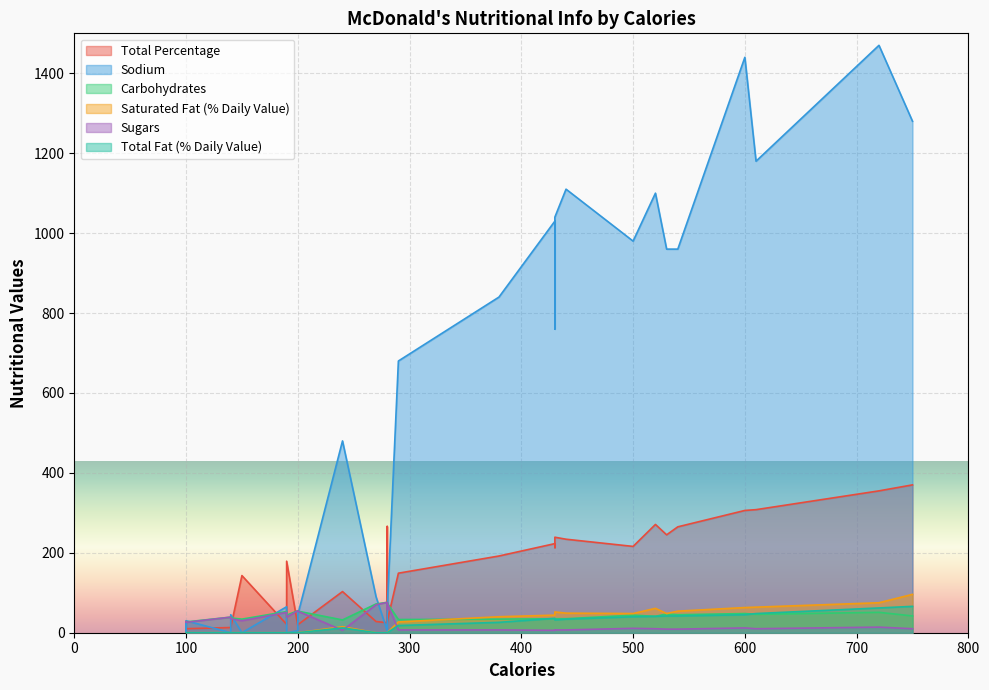

Reading left to right, list all the values displayed in this chart.

Total Percentage: 0=355	1=306	2=245	3=308	4=265	5=216	6=370	7=271	8=223	9=234	10=239	11=213	12=192	13=149	14=103	15=25	16=28	17=28	18=266	19=18	20=20	21=21	22=179	23=13	24=14	25=13	26=143	27=9	28=10	29=10
Sodium: 0=1470	1=1440	2=960	3=1180	4=960	5=980	6=1280	7=1100	8=1030	9=1110	10=1040	11=760	12=840	13=680	14=480	15=5	16=60	17=90	18=5	19=5	20=45	21=65	22=0	23=0	24=45	25=30	26=0	27=0	28=30	29=25
Carbohydrates: 0=51	1=48	2=47	3=46	4=45	5=44	6=42	7=41	8=35	9=35	10=35	11=34	12=34	13=33	14=32	15=76	16=74	17=72	18=65	19=55	20=54	21=53	22=44	23=39	24=37	25=37	26=34	27=28	28=27	29=27
Saturated Fat (% Daily Value): 0=75	1=63	2=48	3=64	4=54	5=48	6=96	7=61	8=44	9=49	10=52	11=44	12=40	13=27	14=15	15=0	16=0	17=0	18=0	19=0	20=0	21=0	22=0	23=0	24=0	25=0	26=0	27=0	28=0	29=0
Sugars: 0=14	1=12	2=9	3=10	4=9	5=11	6=10	7=10	8=6	9=7	10=7	11=7	12=7	13=7	14=6	15=76	16=74	17=70	18=58	19=55	20=54	21=51	22=39	23=39	24=35	25=37	26=30	27=28	28=26	29=27
Total Fat (% Daily Value): 0=62	1=45	2=42	3=48	4=42	5=40	6=66	7=41	8=36	9=34	10=32	11=35	12=26	13=18	14=12	15=0	16=0	17=0	18=0	19=0	20=0	21=0	22=0	23=0	24=0	25=0	26=0	27=0	28=0	29=0